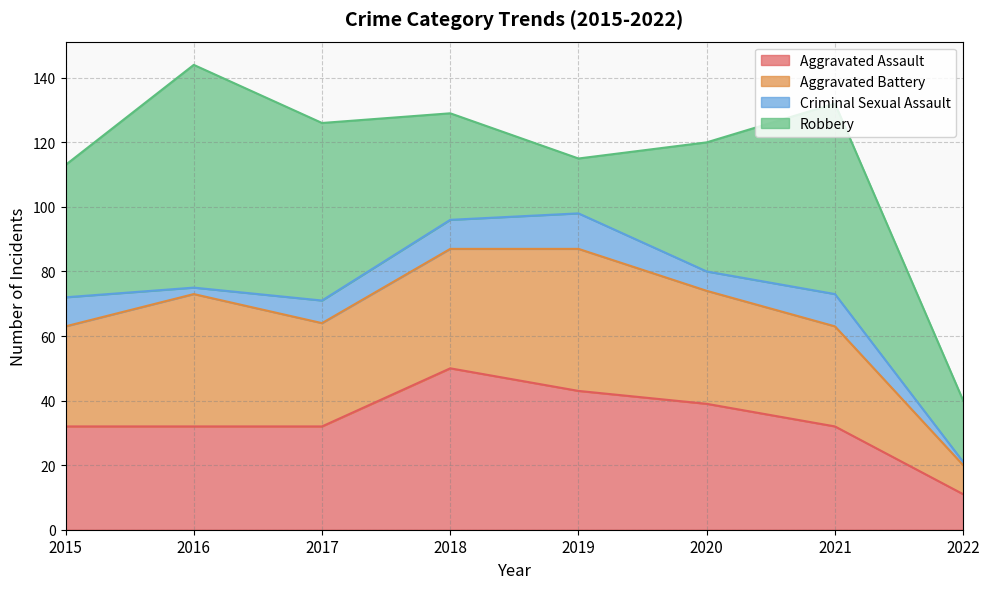

Which series has the widest spread of values?

Robbery